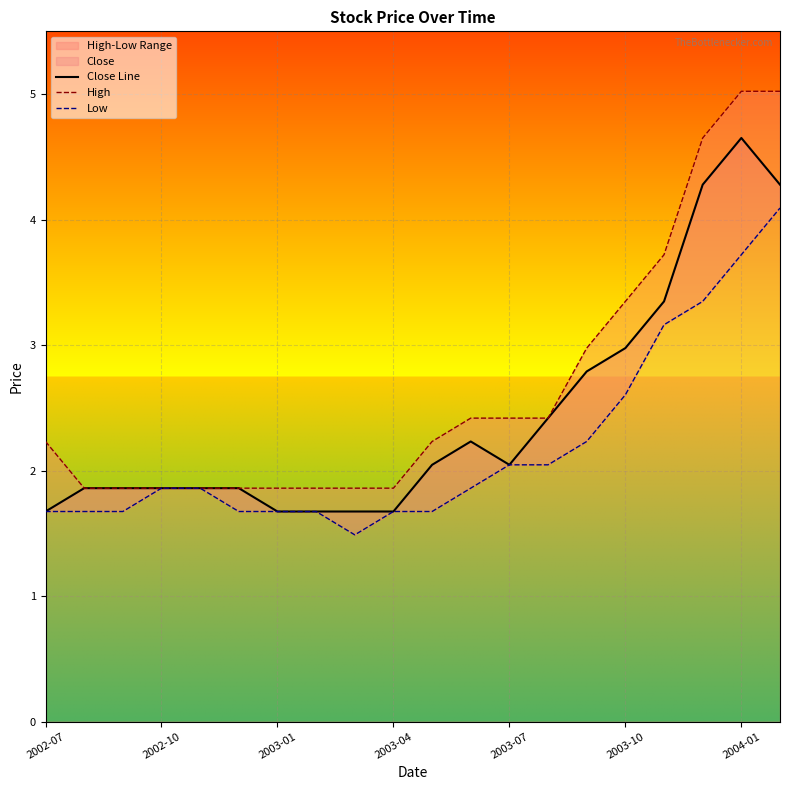

At how many categories does at least one series exceed 2?

11